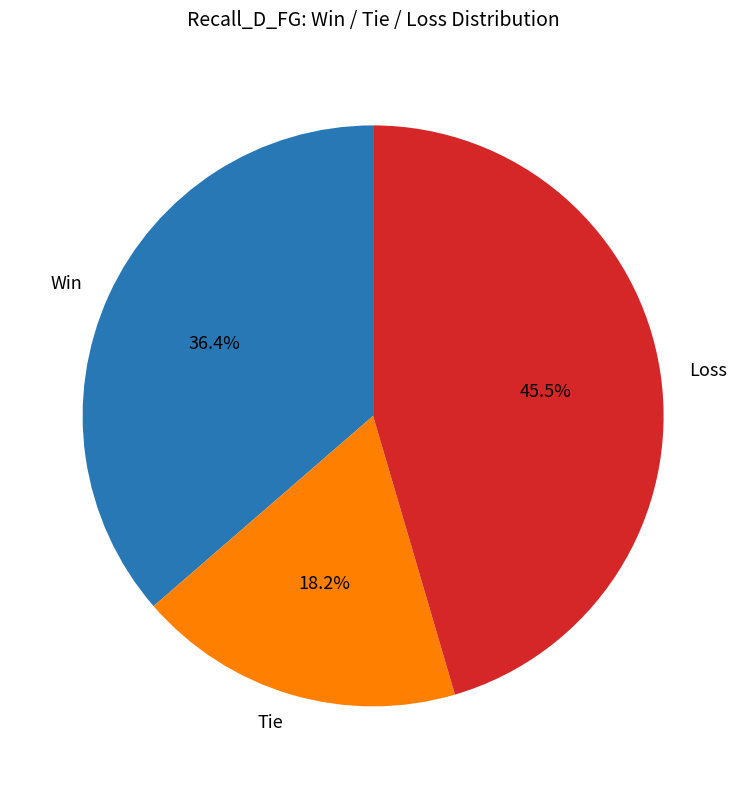

What percentage do Loss and Tie together represent?

63.6%